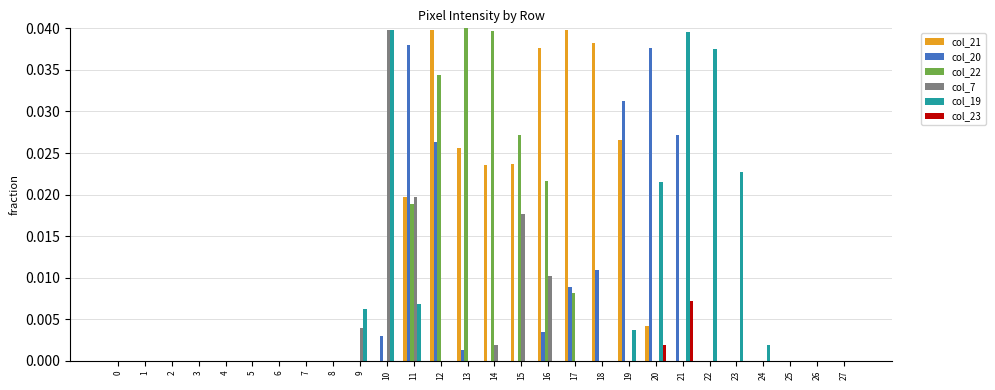

Is it true that col_21 equals 0.1 at 16?

False